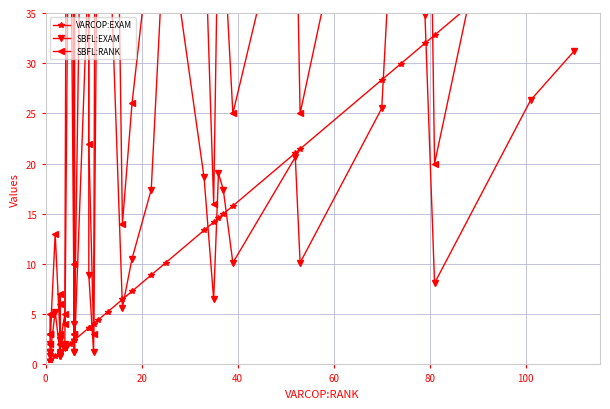

What is the lowest value of the SBFL:EXAM series?

0.8